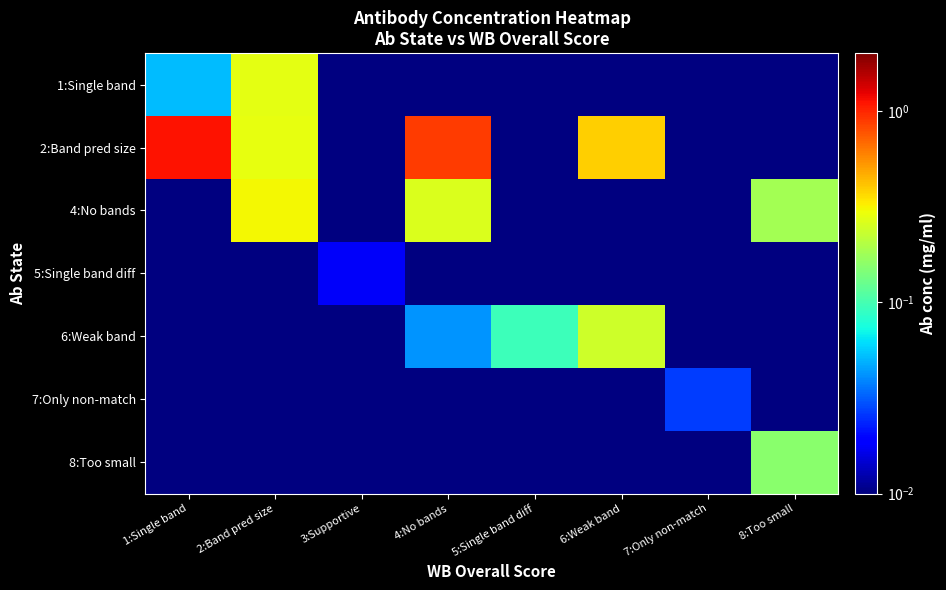

How many data points does each series have?

8